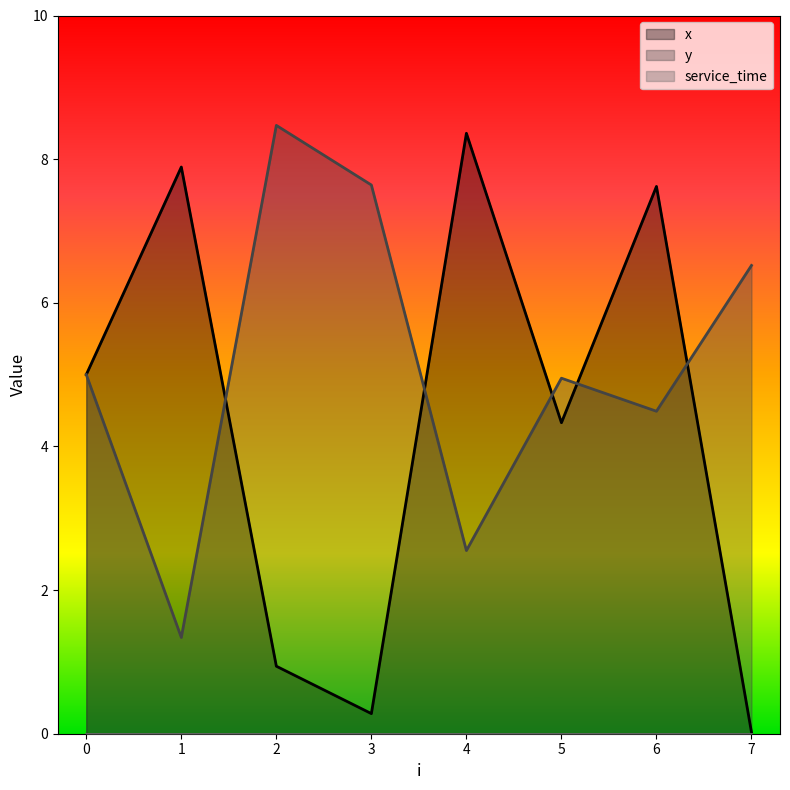

What is the highest value of the x series?

8.4